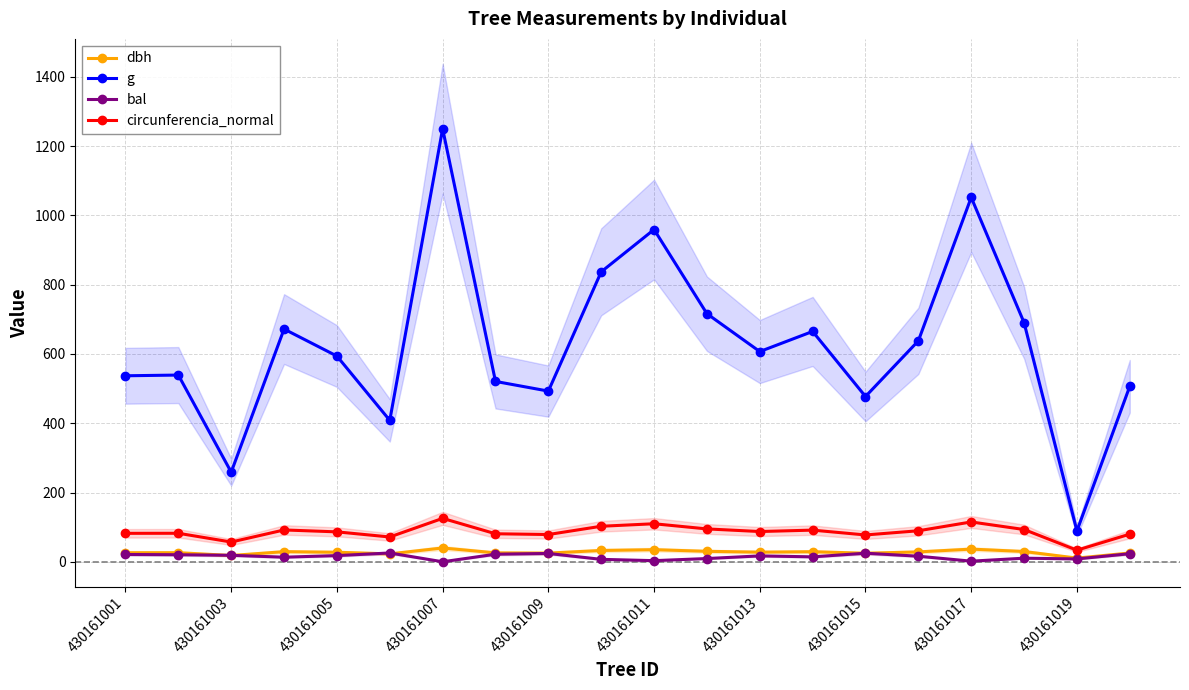

True or false: g and circunferencia_normal cross at least once.

False